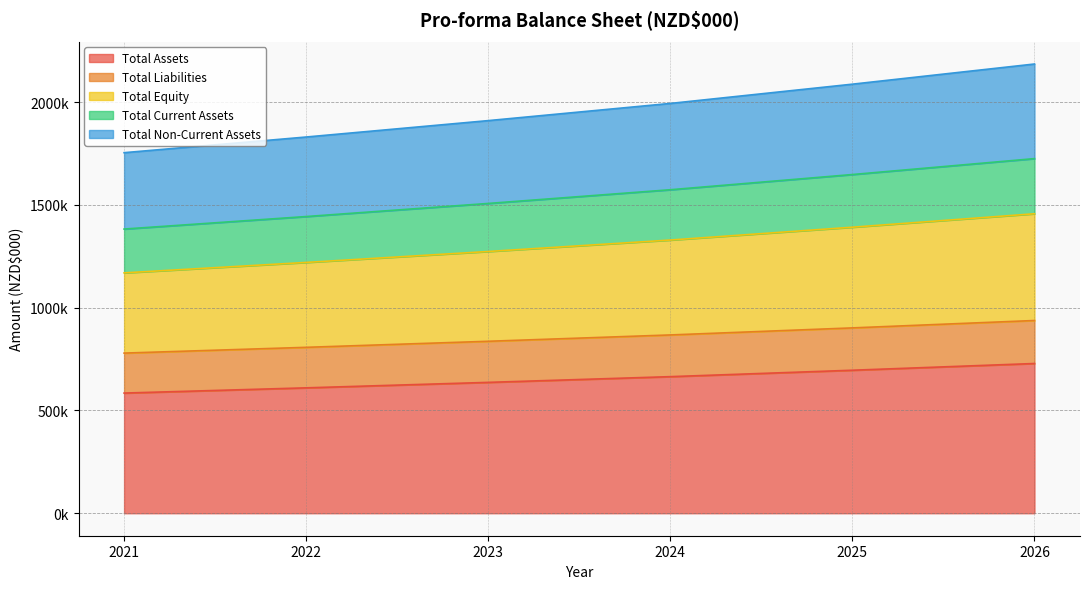

True or false: Total Assets and Total Liabilities intersect in this chart.

False